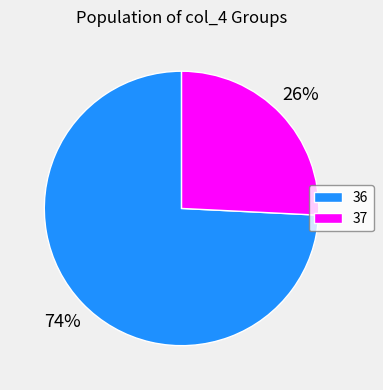

Is the sum of 37 and 36 greater than half?

Yes